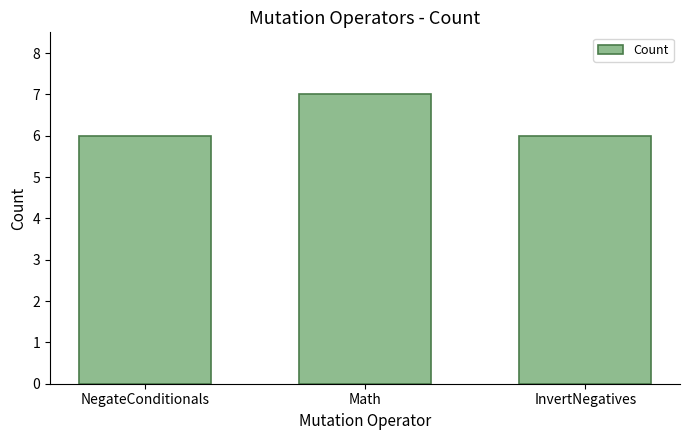

How many values are between 6 and 7?

3